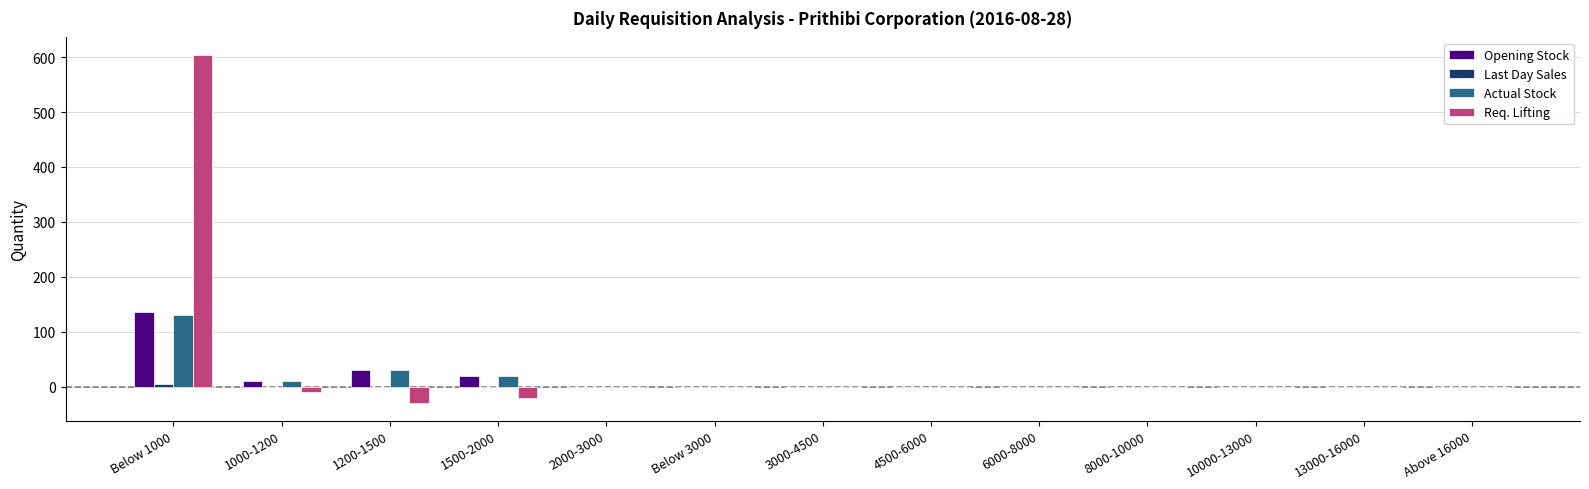

The Actual Stock series shows 10 at 1000-1200. True or false?

True